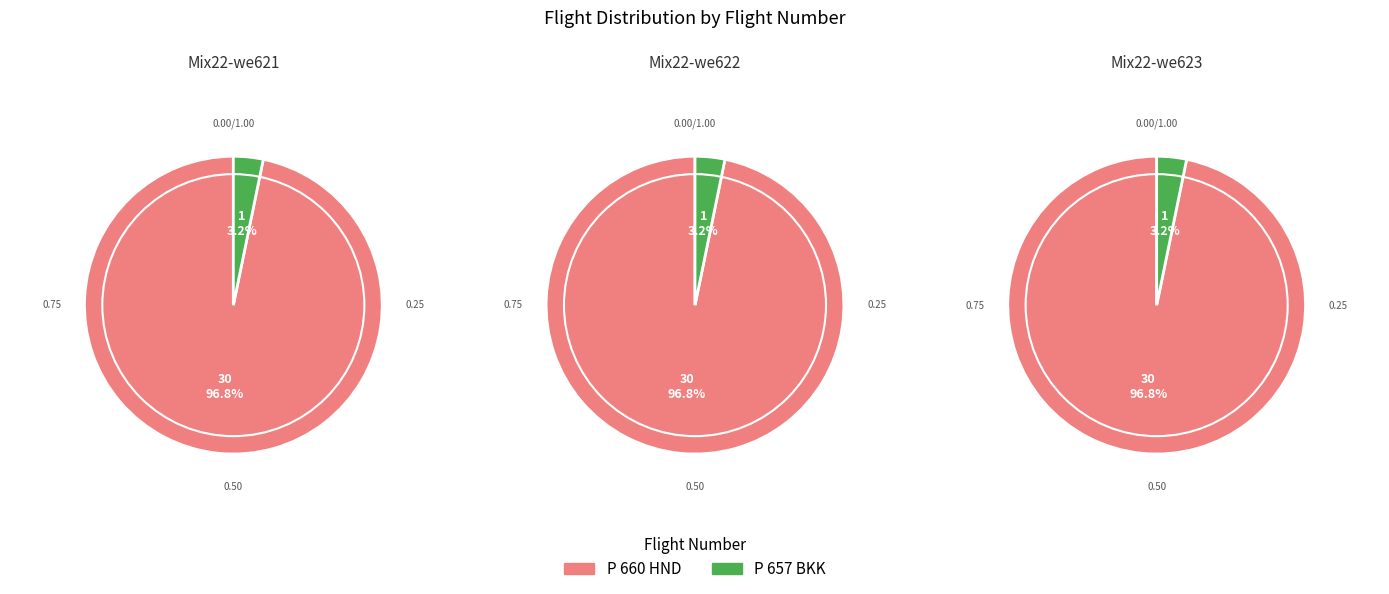

Which slice represents more than half of the pie?

P 660 HND